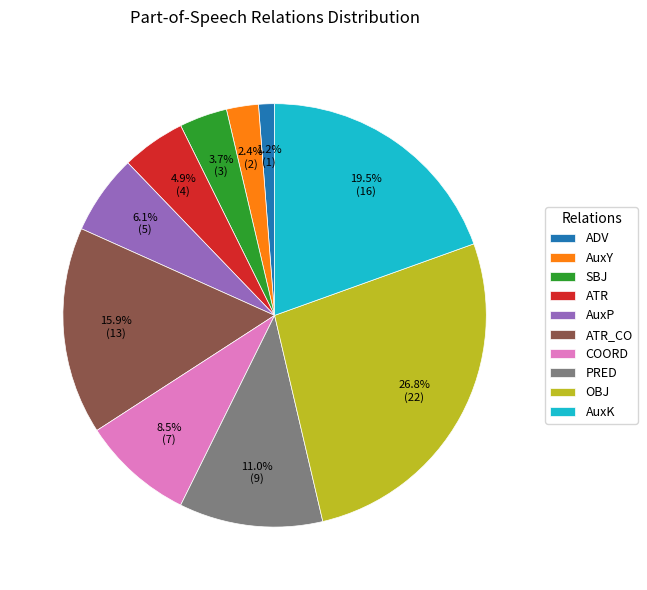

To the nearest percent, what is the average slice percentage?

10%